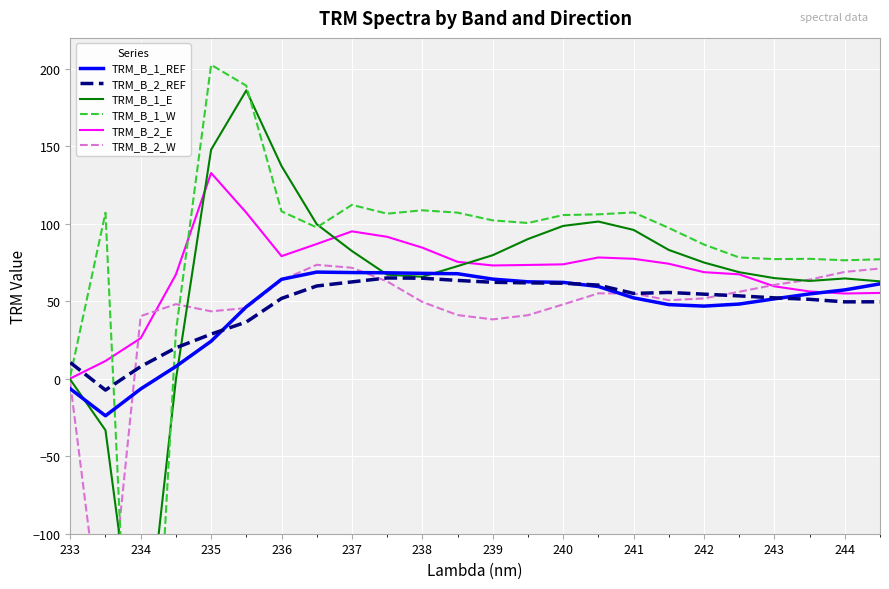

At which label is TRM_B_2_REF closest to 28?

235